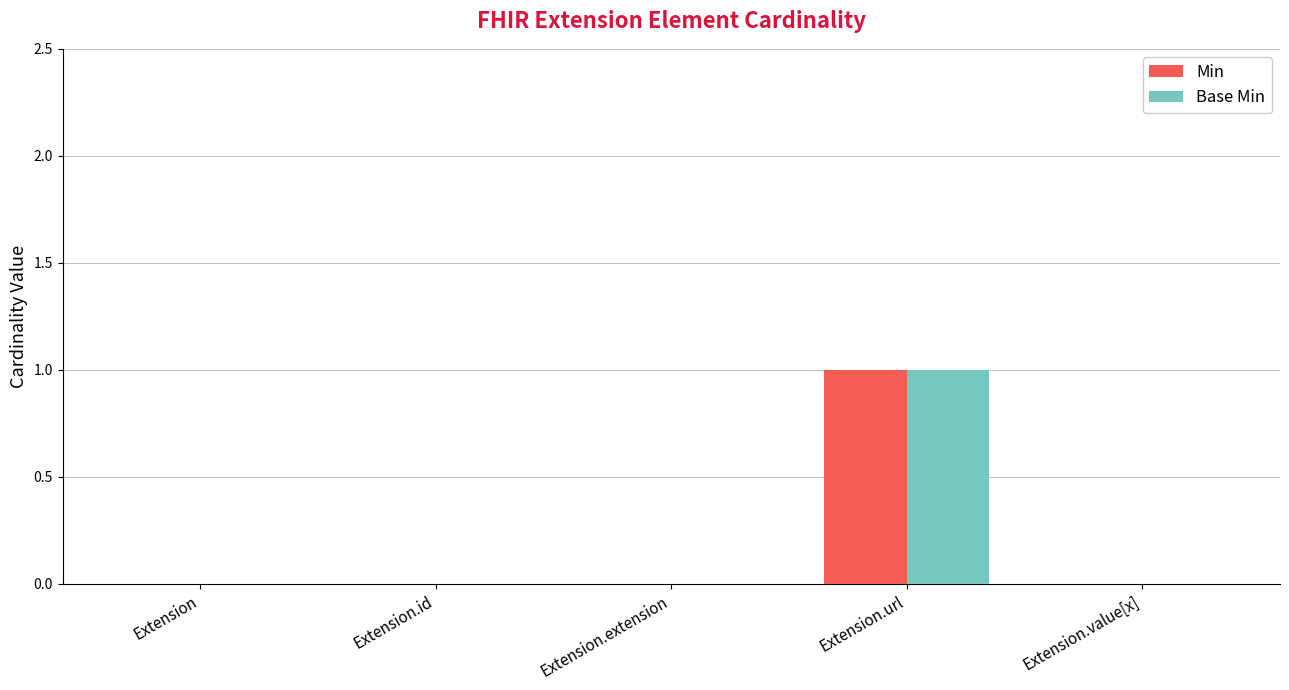

At which category is the sum across all series the highest?

Extension.url